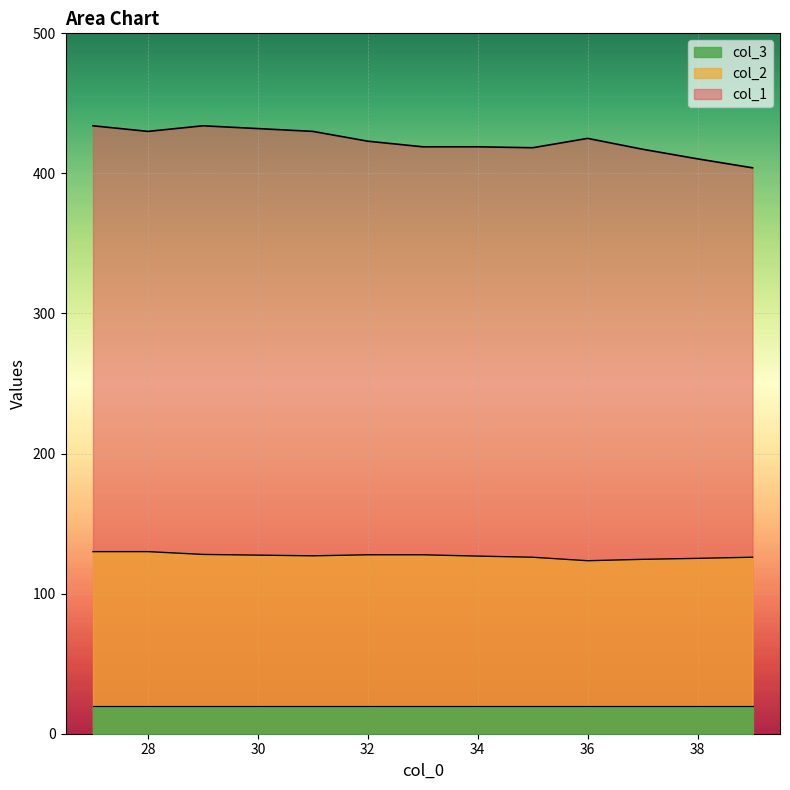

List the series in order of their overall mean, lowest first.

col_3, col_2, col_1